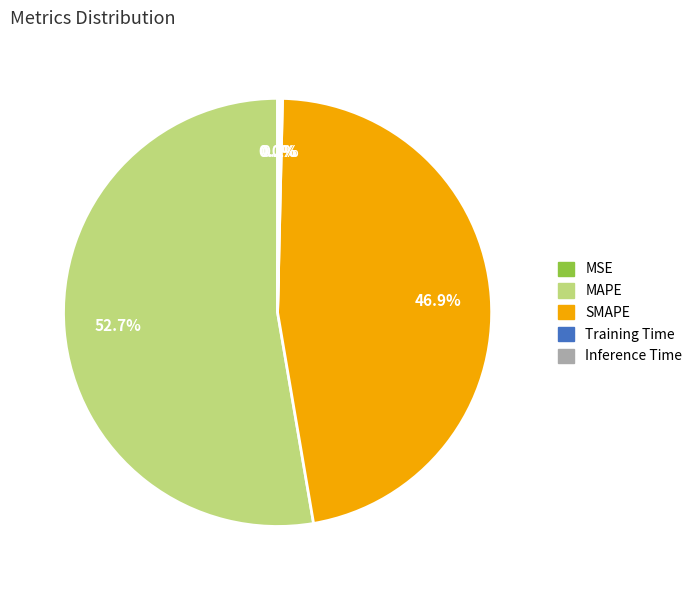

To the nearest percent, what is the average slice percentage?

20%